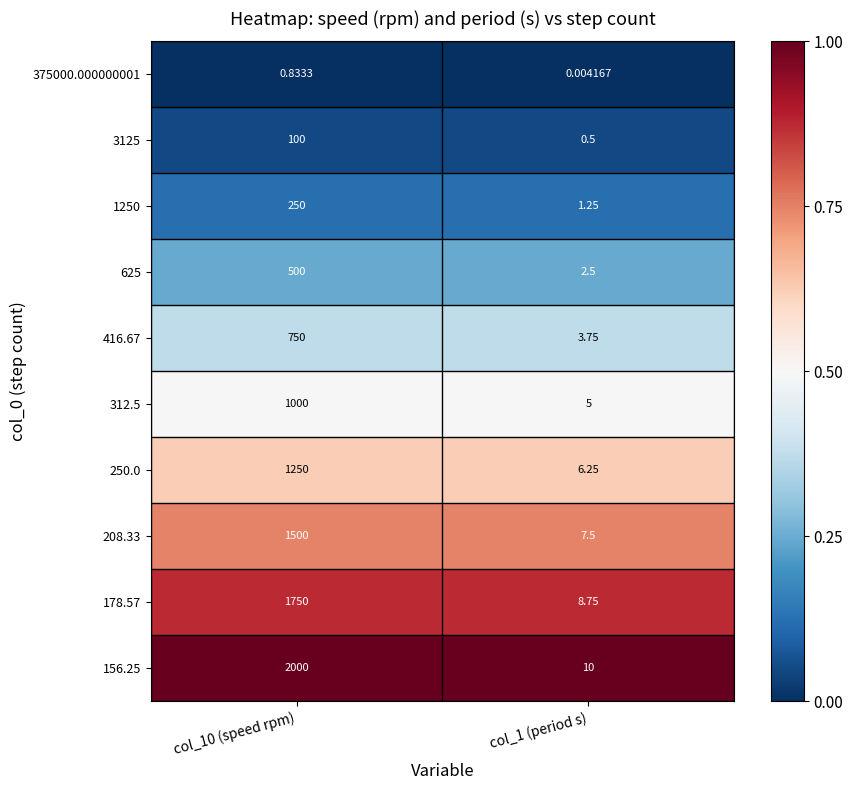

Is the value of 250.0 at col_1 (period s) greater than the value of 312.5 at col_1 (period s)?

Yes